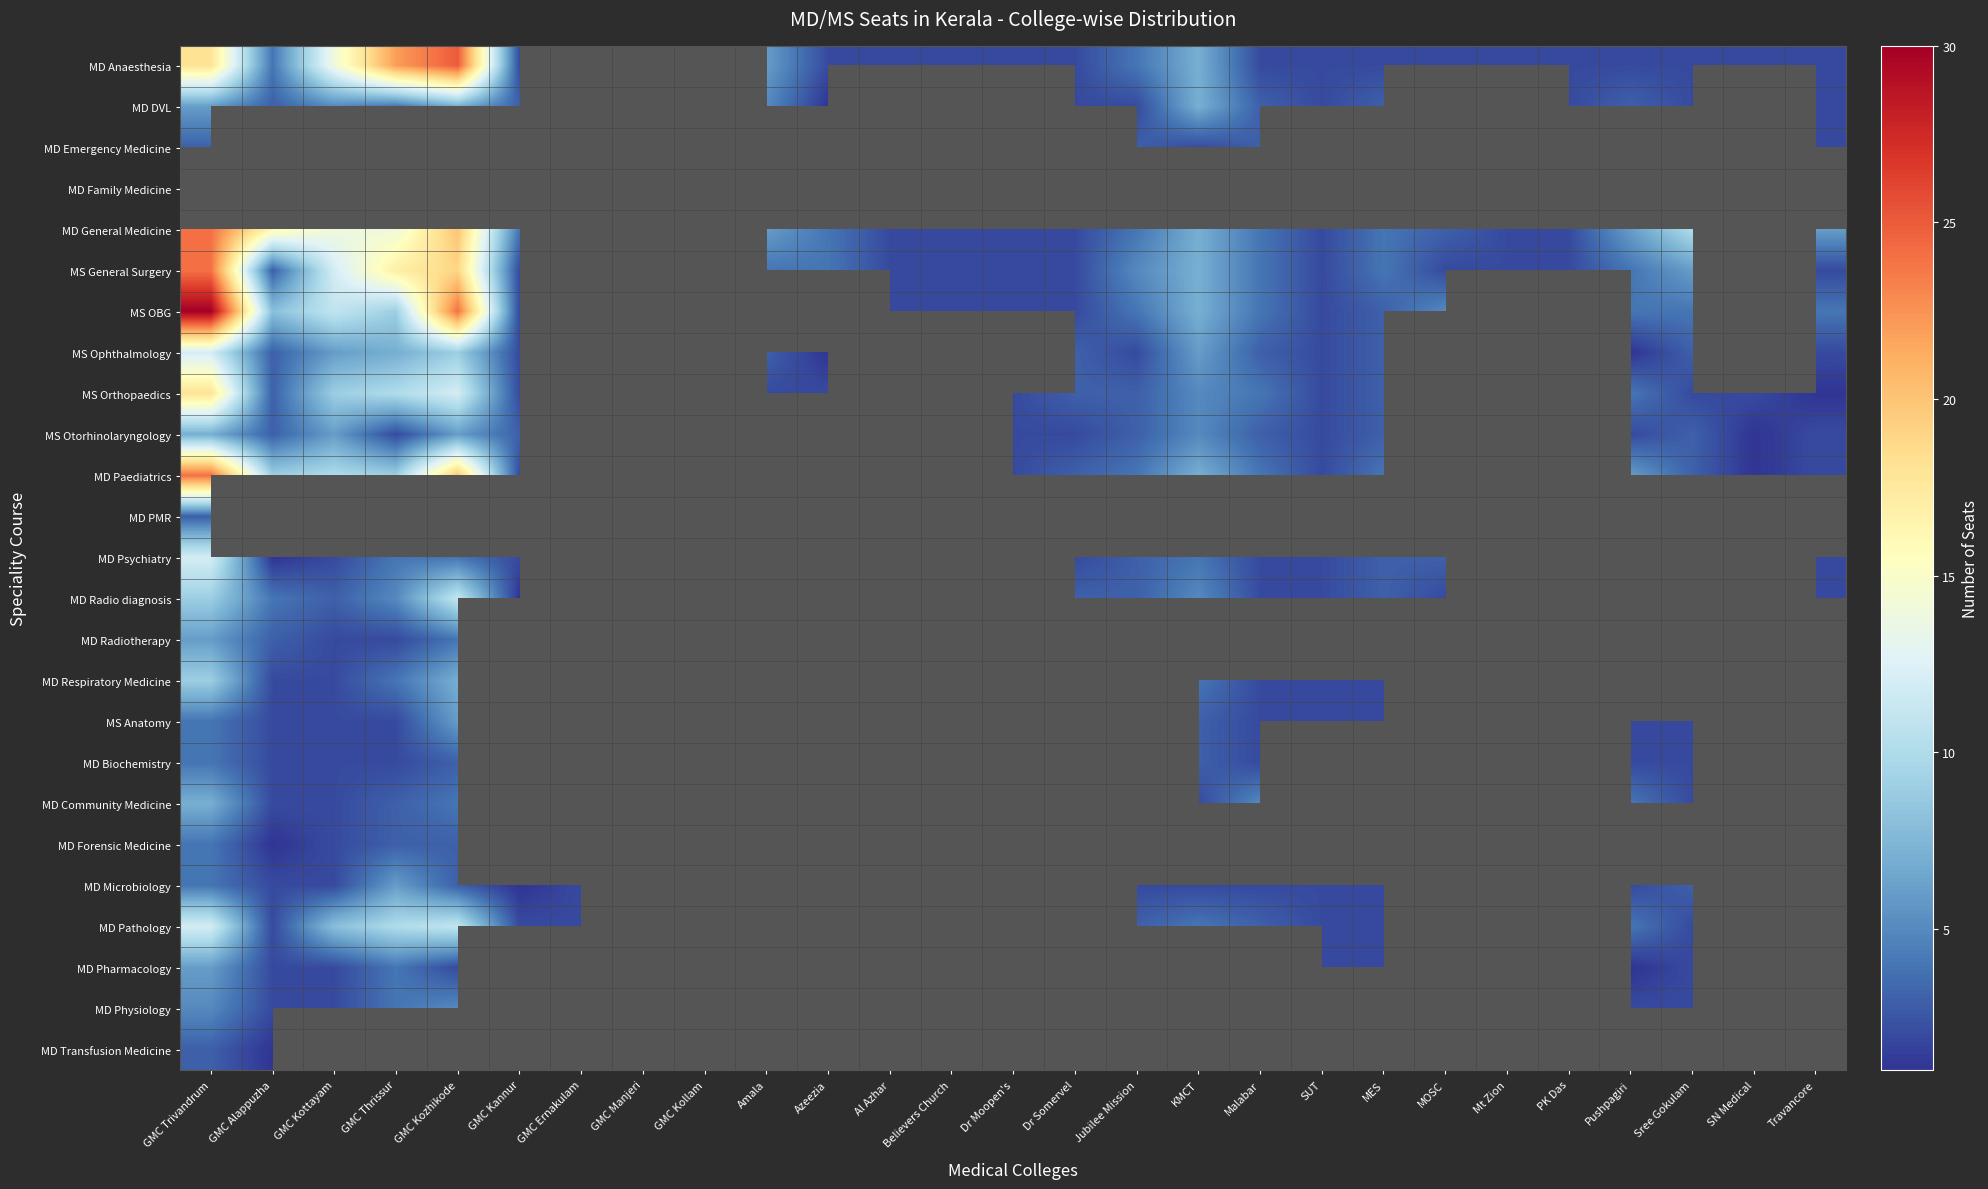

The value of MD Radio diagnosis at Jubilee Mission is 3.0. True or false?

True